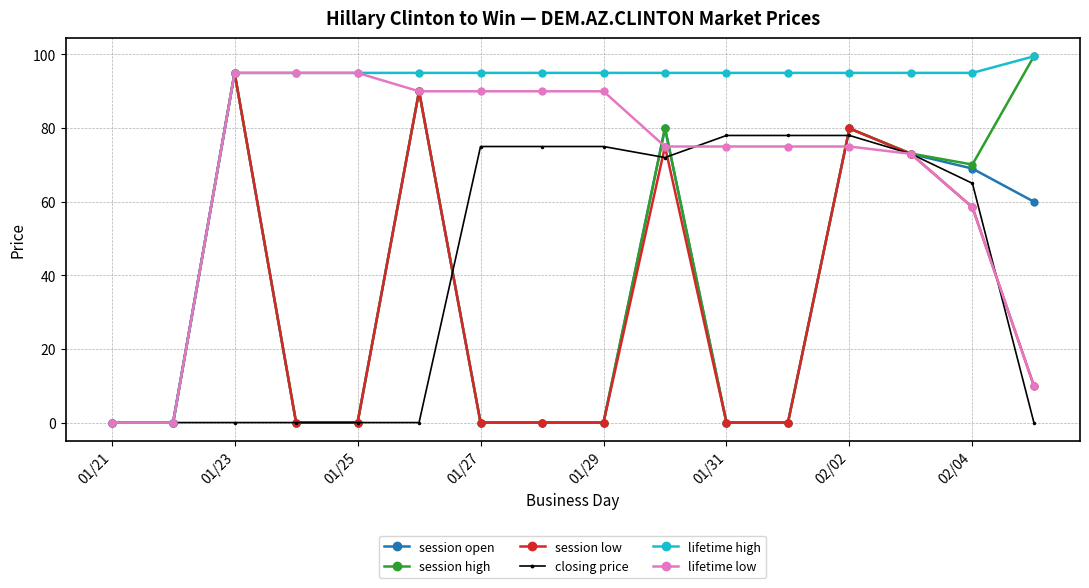

At how many categories does at least one series exceed 63?

14